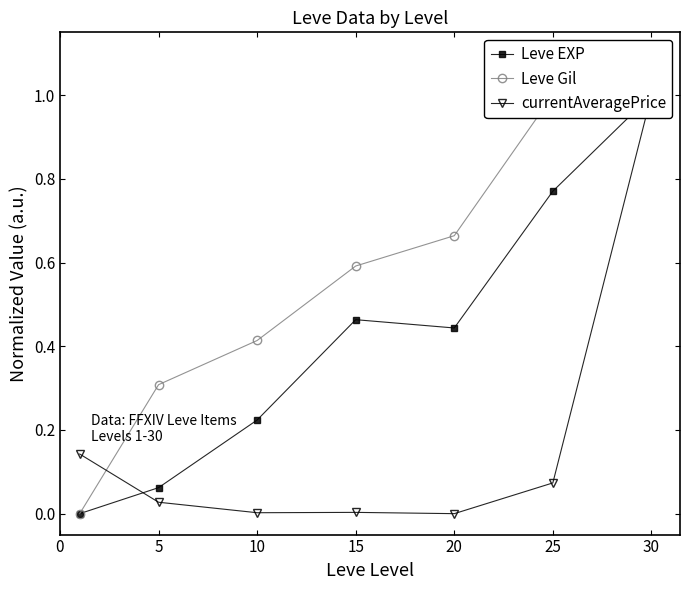

How many interior local valleys does the Leve EXP series have?

1